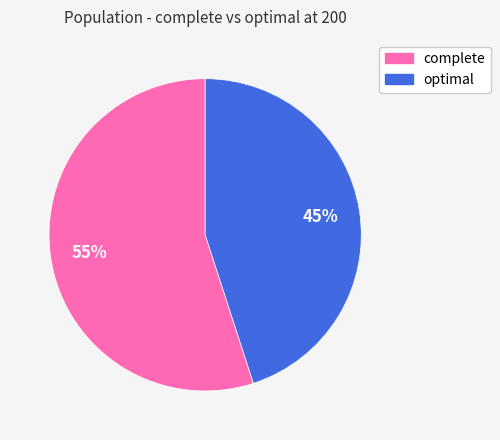

Rank the categories by value from highest to lowest.

complete, optimal